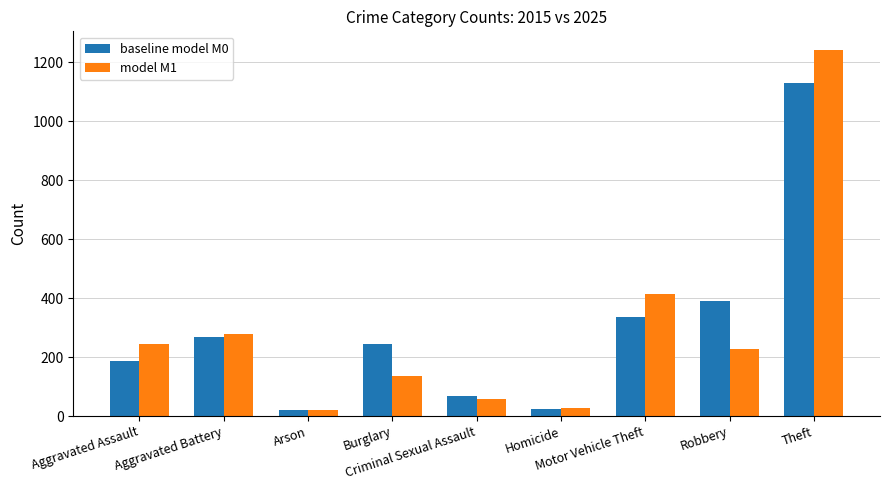

What is the difference between the model M1 values at Arson and Aggravated Assault?

222